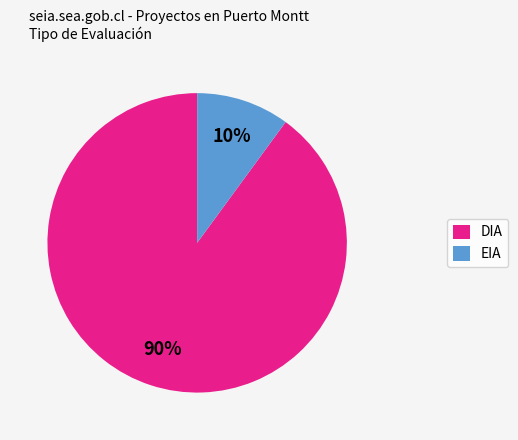

To the nearest percent, what percentage of the pie is DIA?

90%